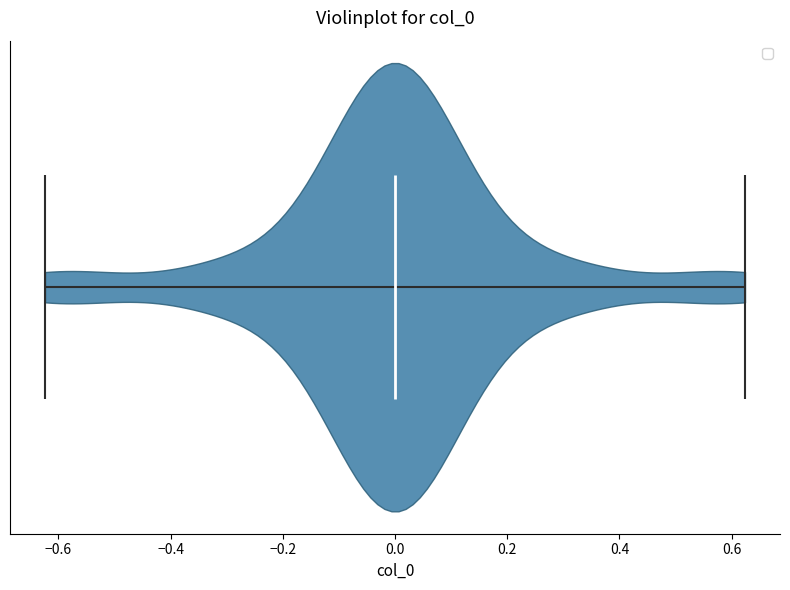

Read this violin plot against the x-axis: where its median line is, and the lowest and highest points the violin reaches. The values are not printed on the chart, so give them approximately, as read against the axis.

median line 0.00, lowest point -0.62, highest point 0.62